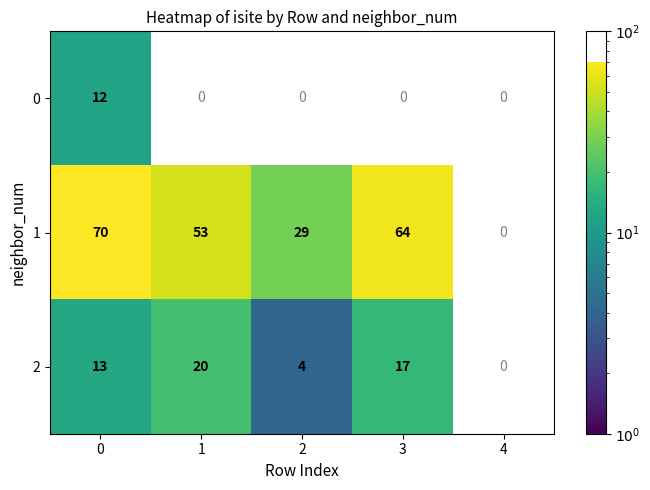

Is the value of 0 at 4 greater than the value of 2 at 0?

No